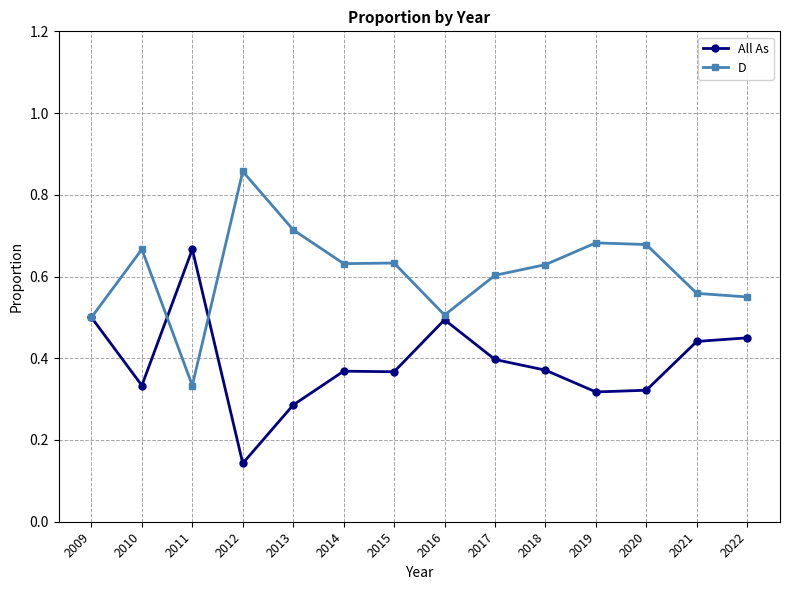

Count the D values in the range 0 to 1.

14